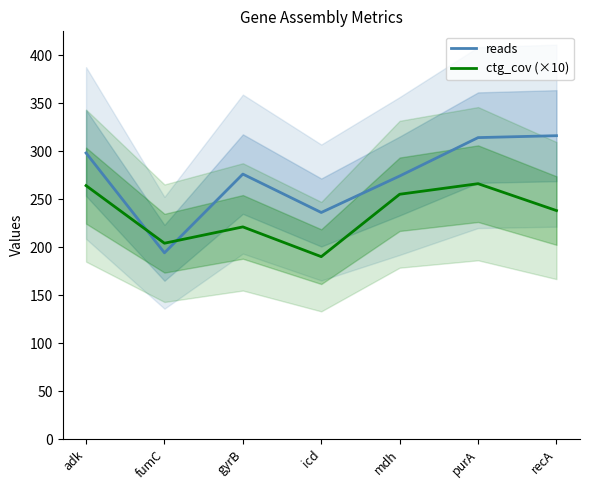

The reads series shows 111 at recA. True or false?

False